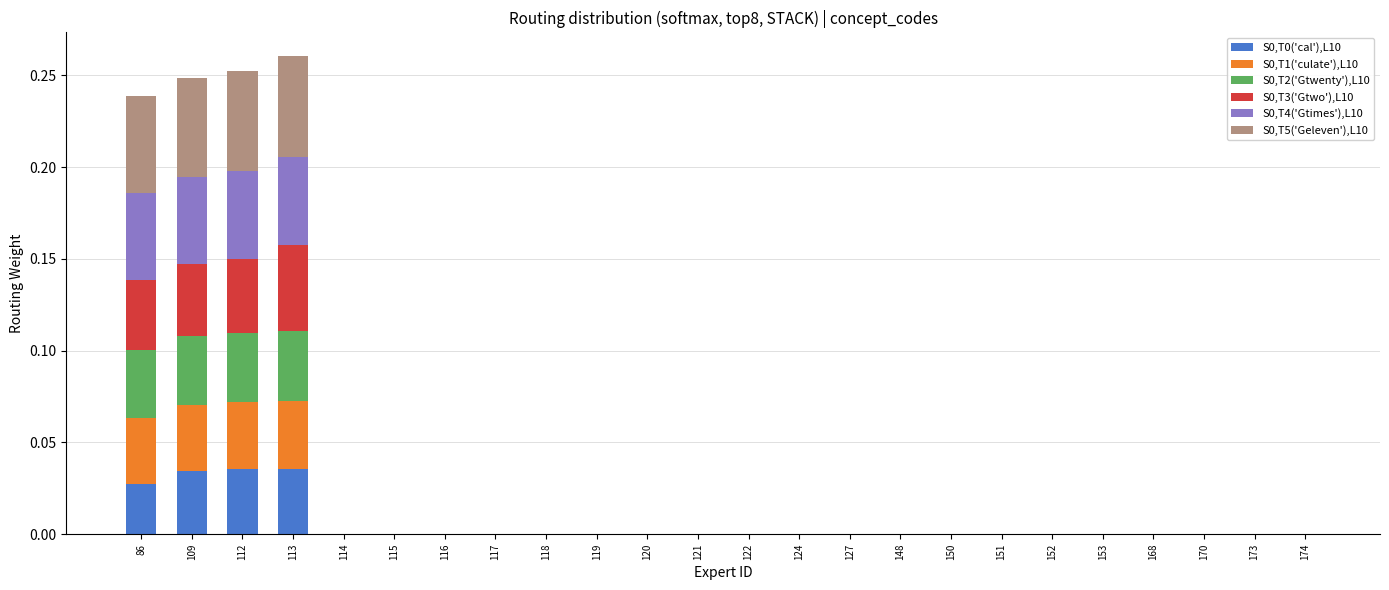

The S0,T0('cal'),L10 series shows 0.0 at 150. True or false?

True